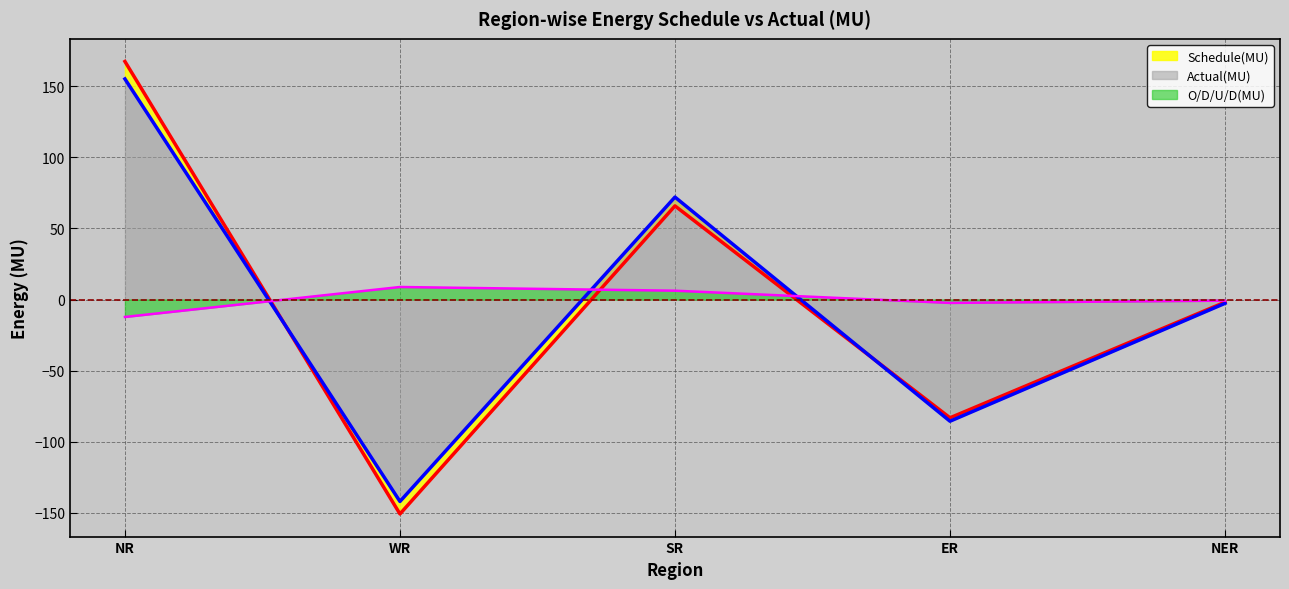

Where does the Schedule(MU) series first go above -1?

NR